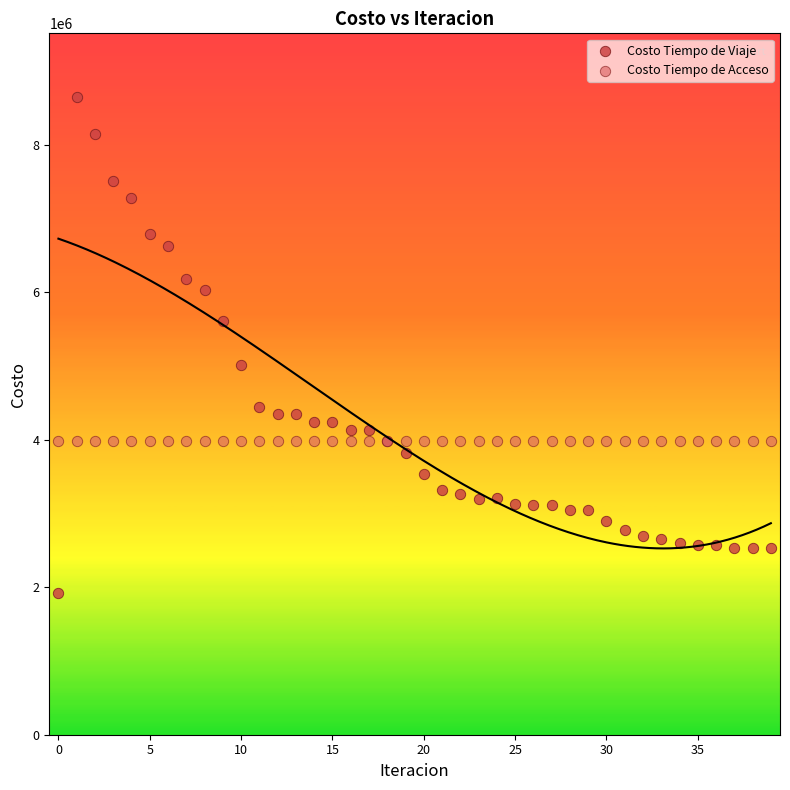

Which series contains the highest Y value?

Costo Tiempo de Viaje